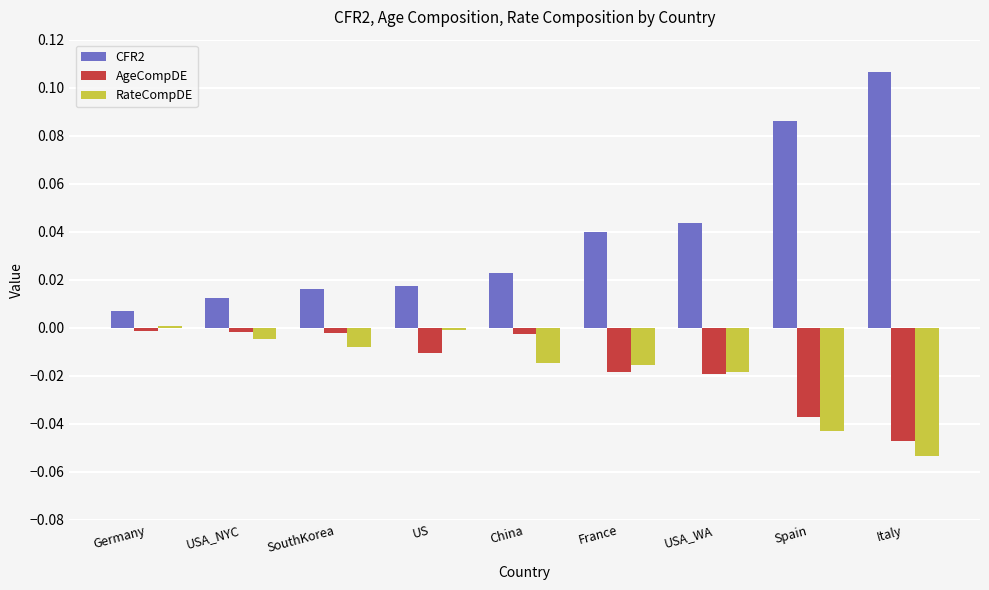

Is the value of AgeCompDE at USA_NYC greater than the value of CFR2 at France?

No